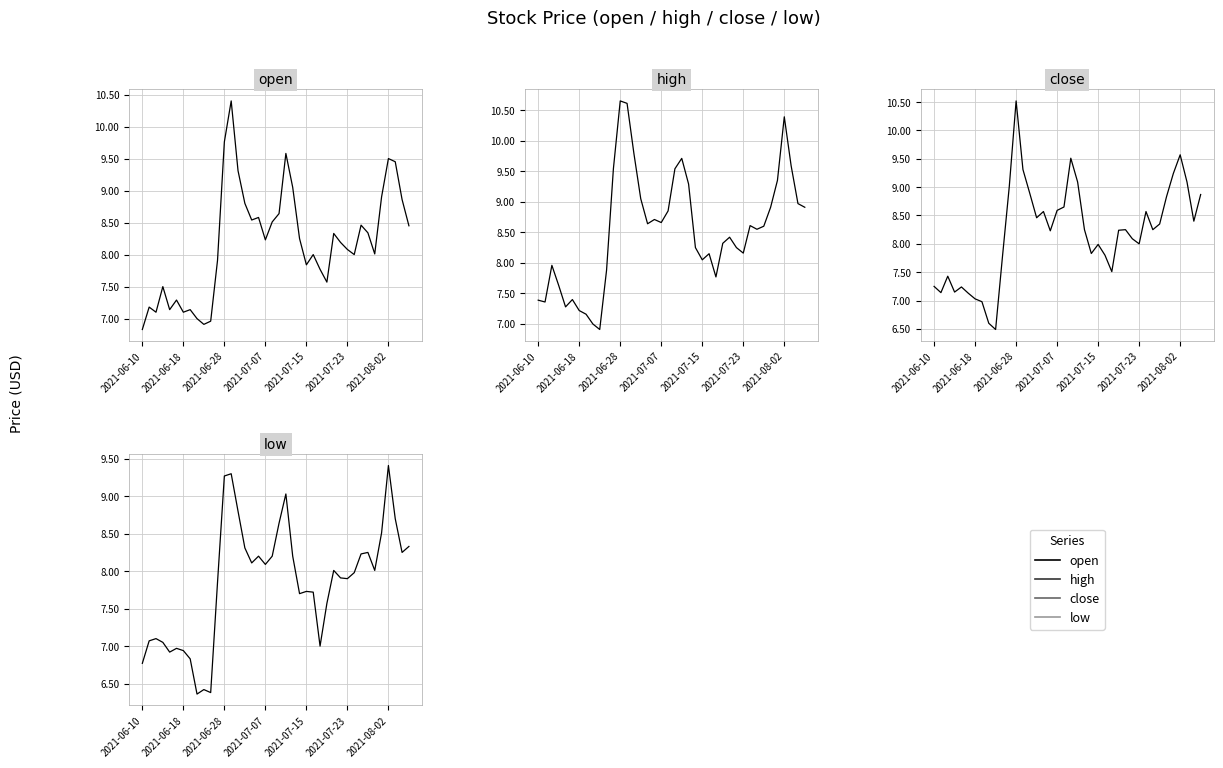

Where is close nearest to the value 8?

2021-07-23